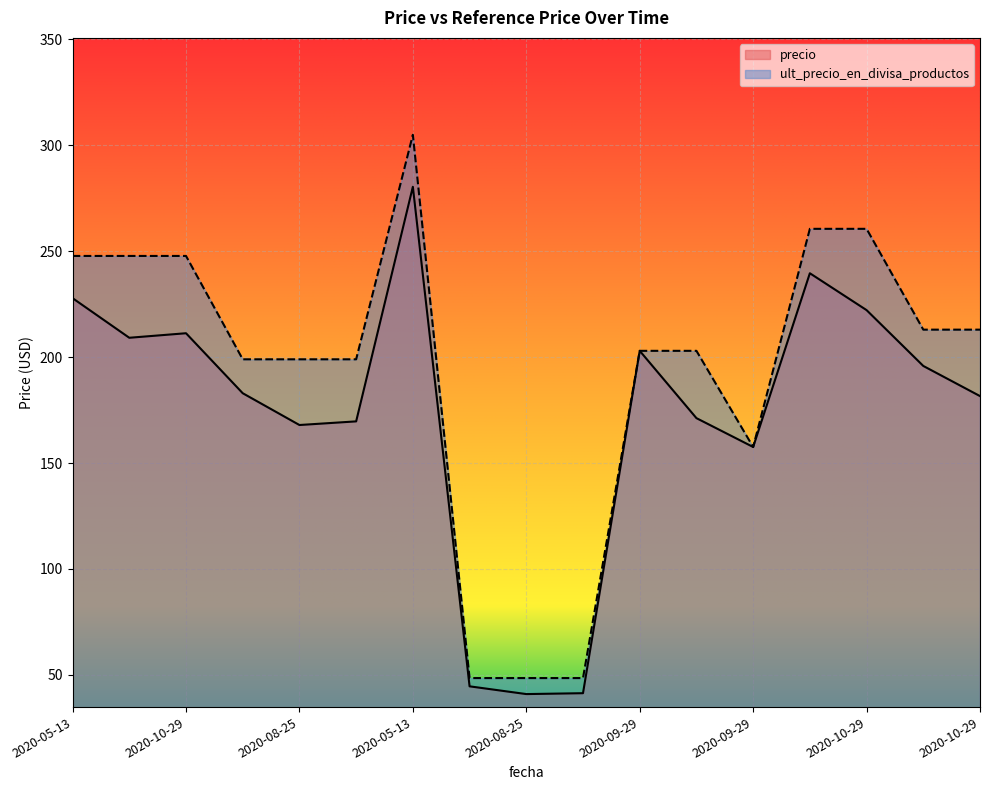

What is the smallest value displayed?

40.9